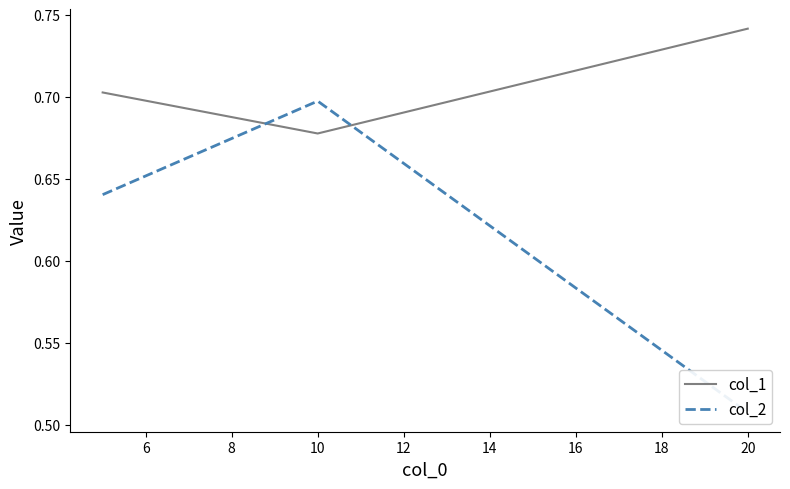

At which label does col_1 reach its peak?

20